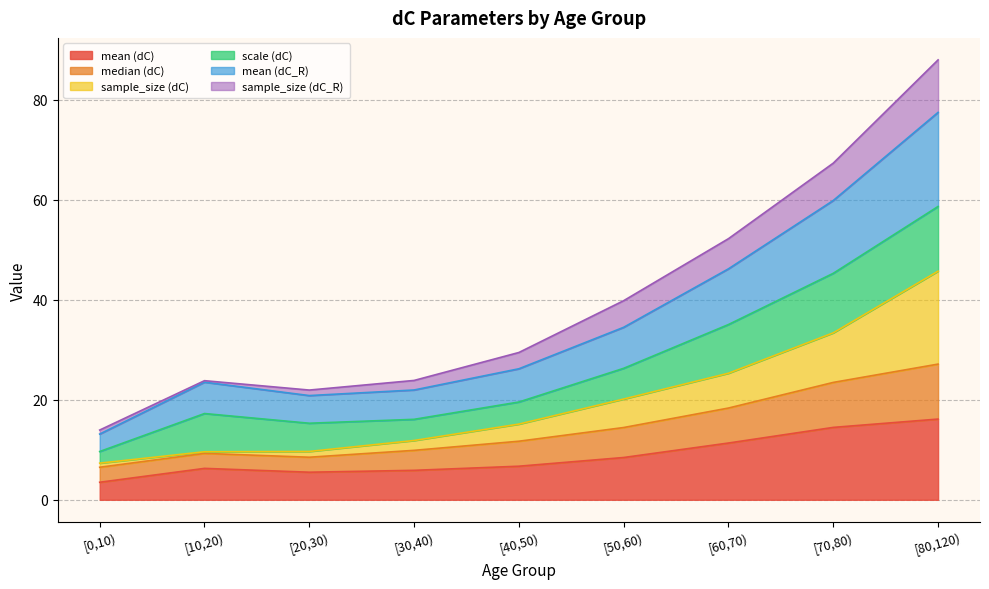

What is the maximum value for mean (dC)?

16.1